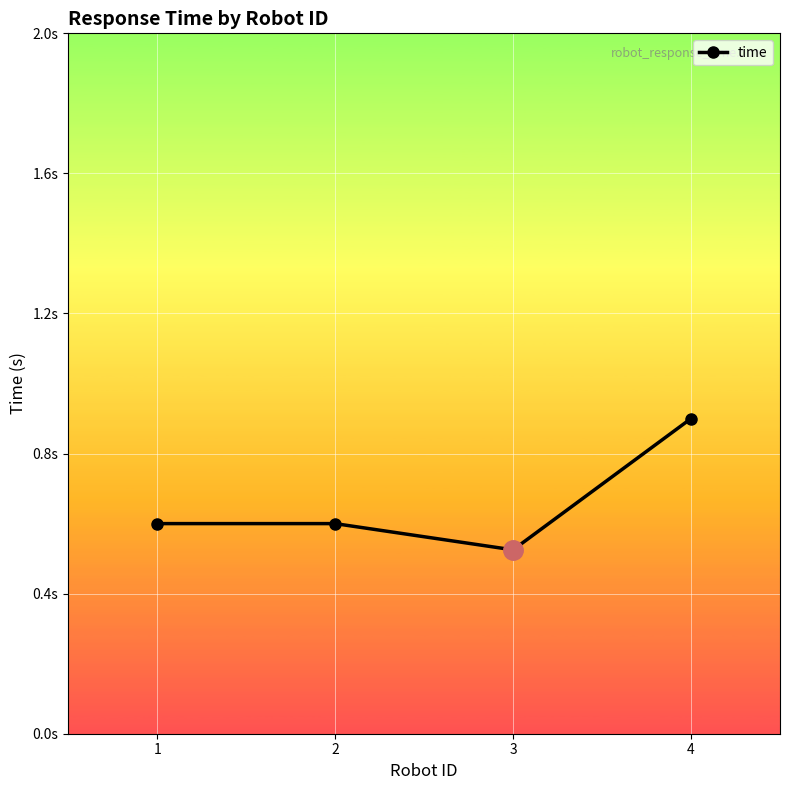

Is it true that the value at 2 is 0.6?

True